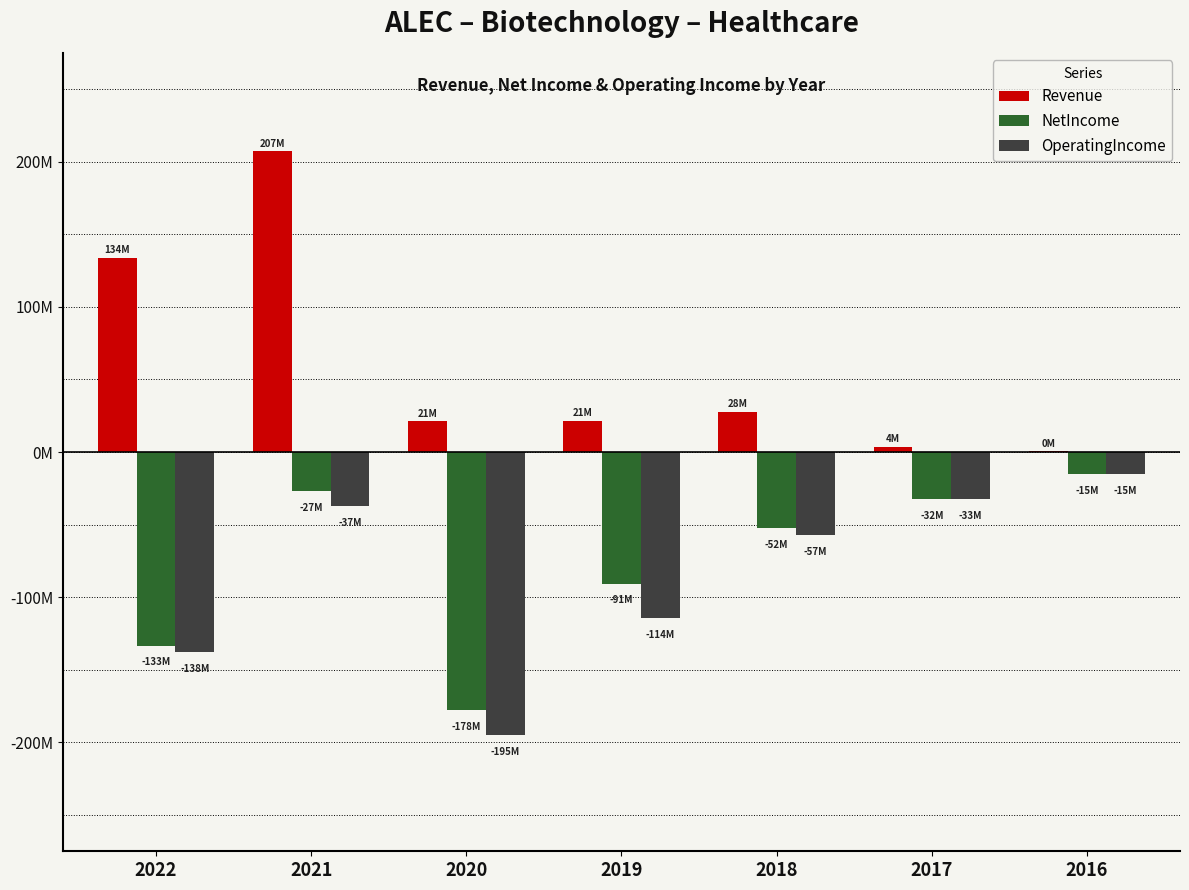

At how many categories does at least one series exceed 12409057?

5